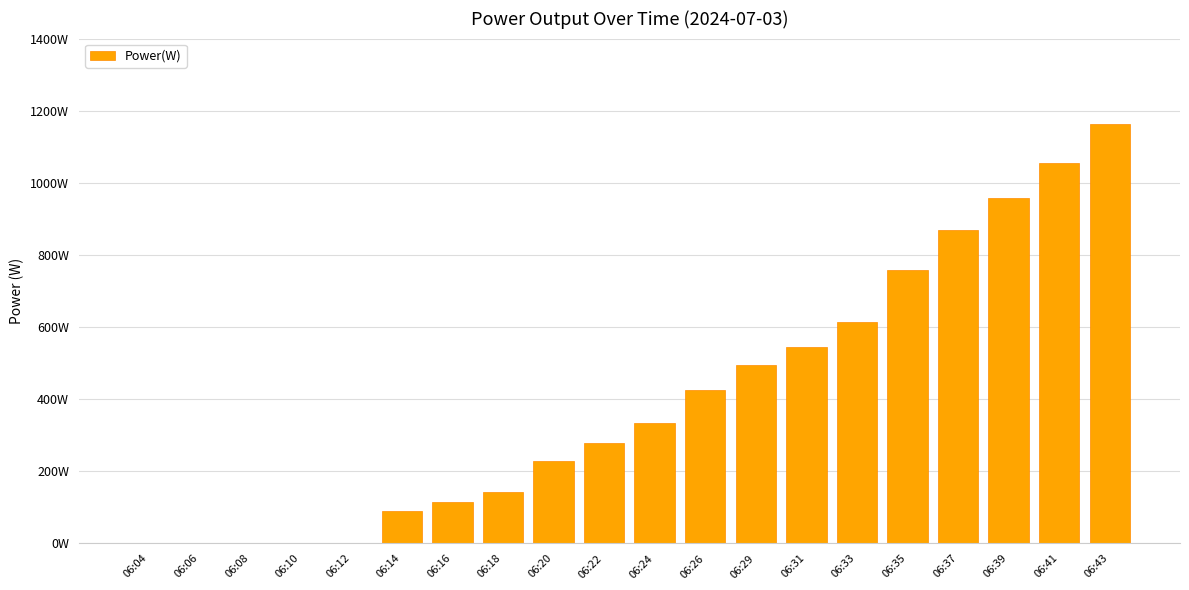

Are the bars horizontal?

No